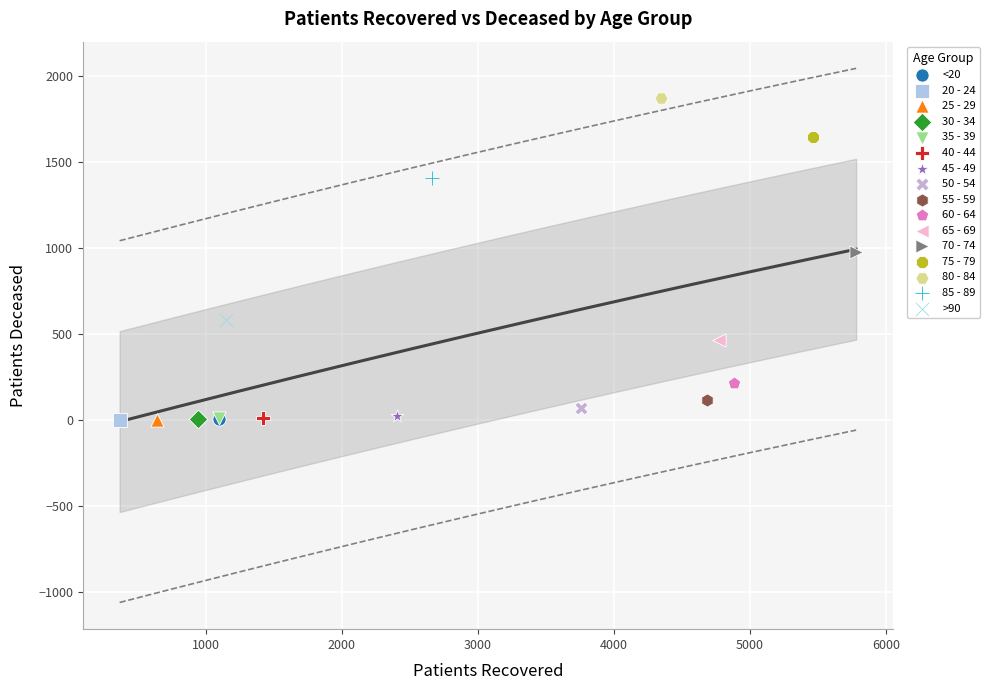

Which series contains the highest Y value?

80 - 84